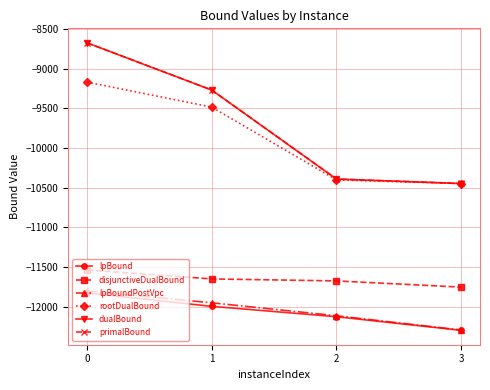

True or false: lpBoundPostVpc and rootDualBound cross at least once.

False